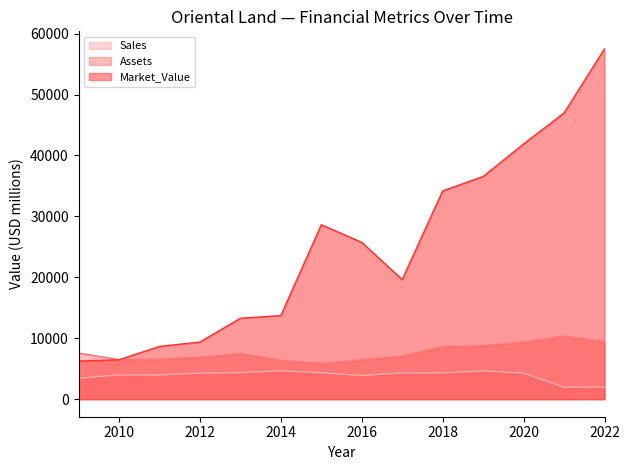

True or false: Sales and Assets cross at least once.

False